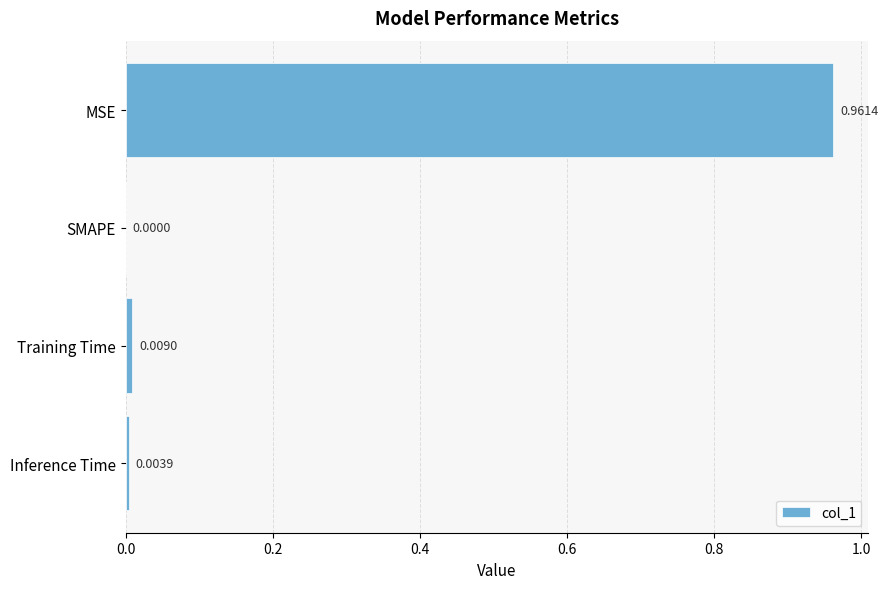

What is the change in value from MSE to SMAPE?

-1.0